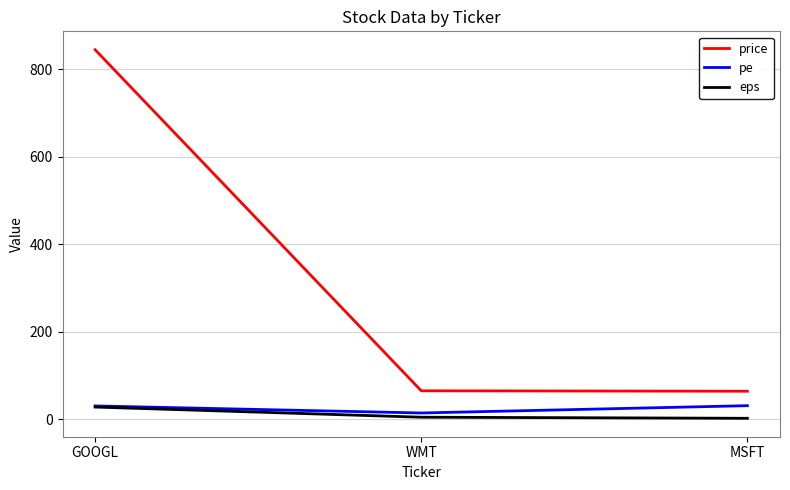

What are all the series names shown in the legend?

price, pe, eps